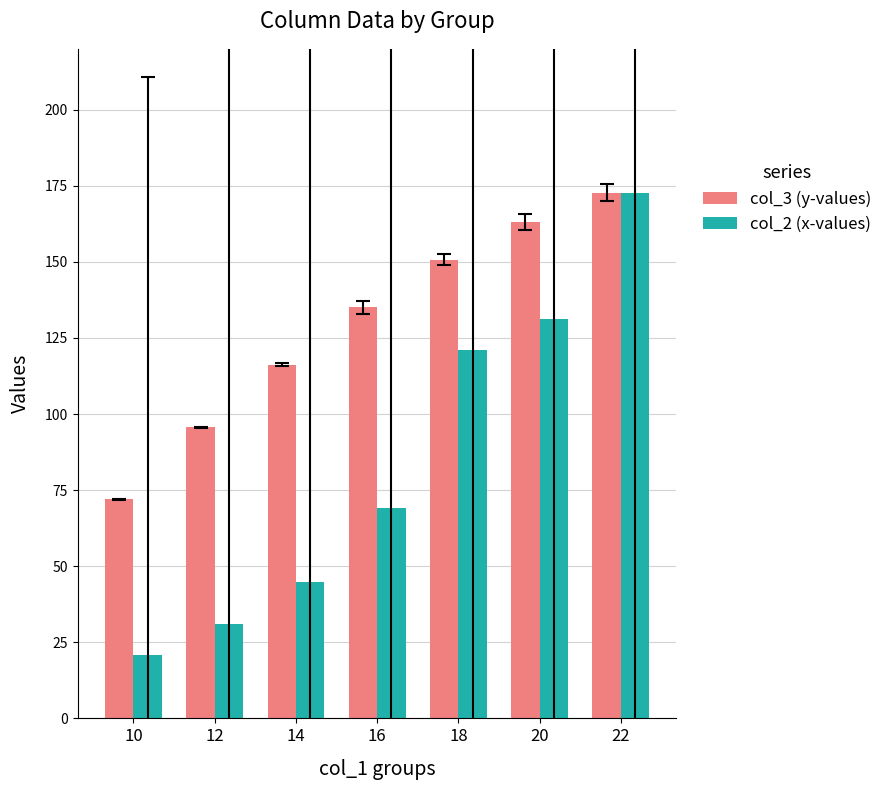

What is the difference between the highest and lowest values at 18?

29.7